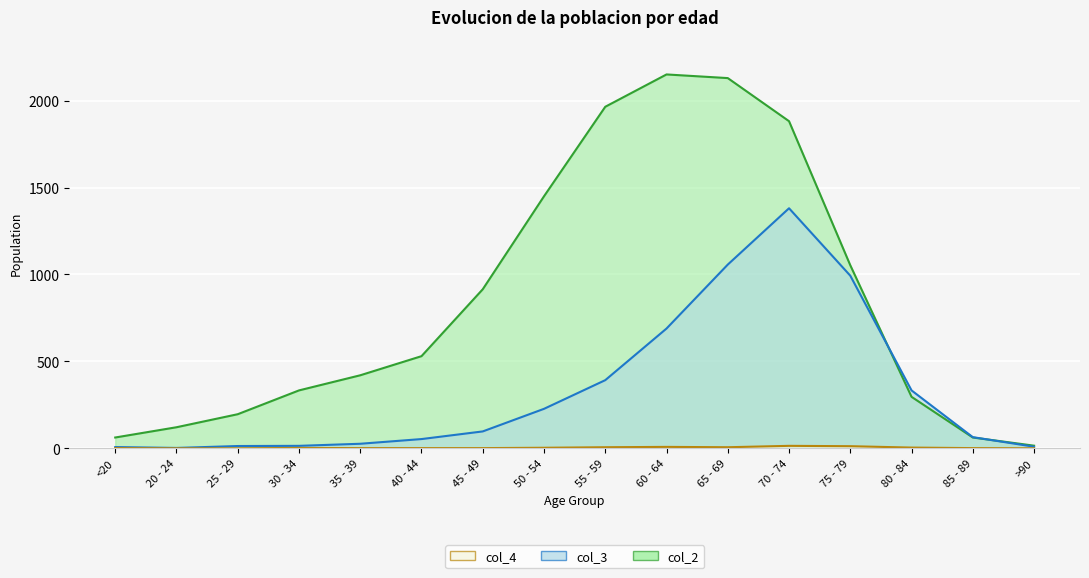

Is the value of col_4 at 20 - 24 greater than the value of col_3 at 20 - 24?

No